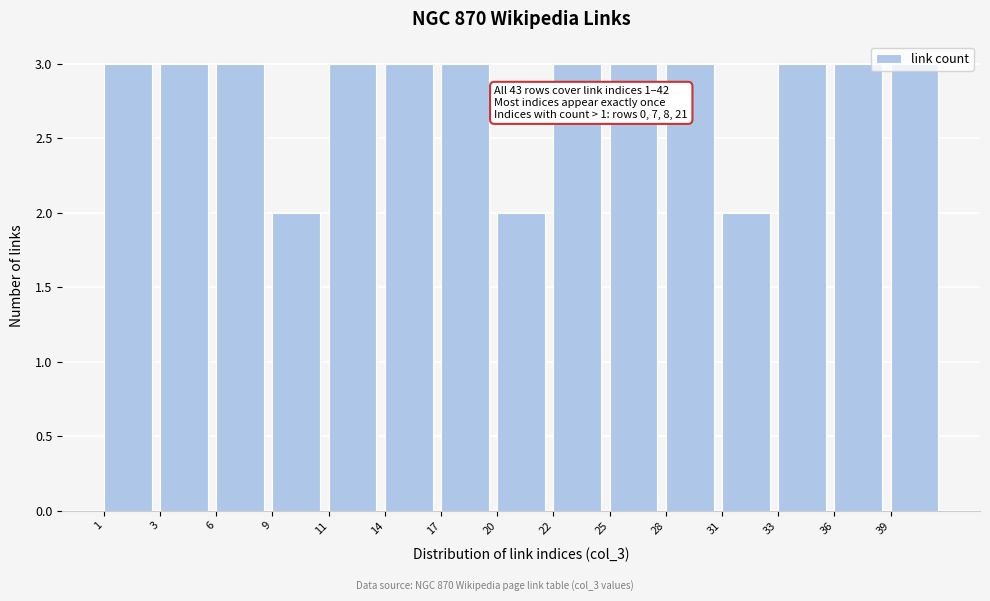

The value at 28 is 5. True or false?

False